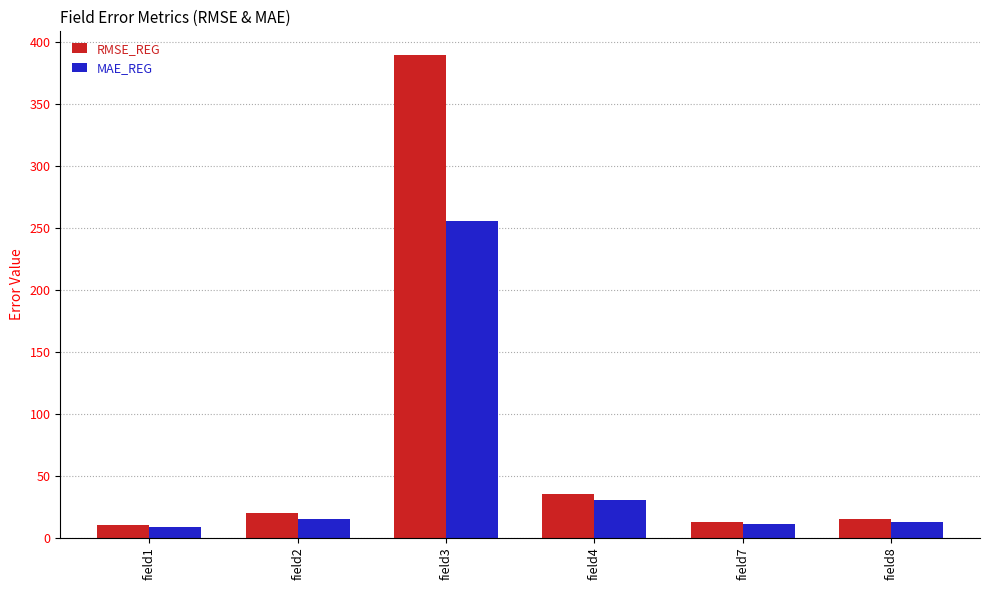

What is the sum of the MAE_REG values at field2 and field3?

270.3